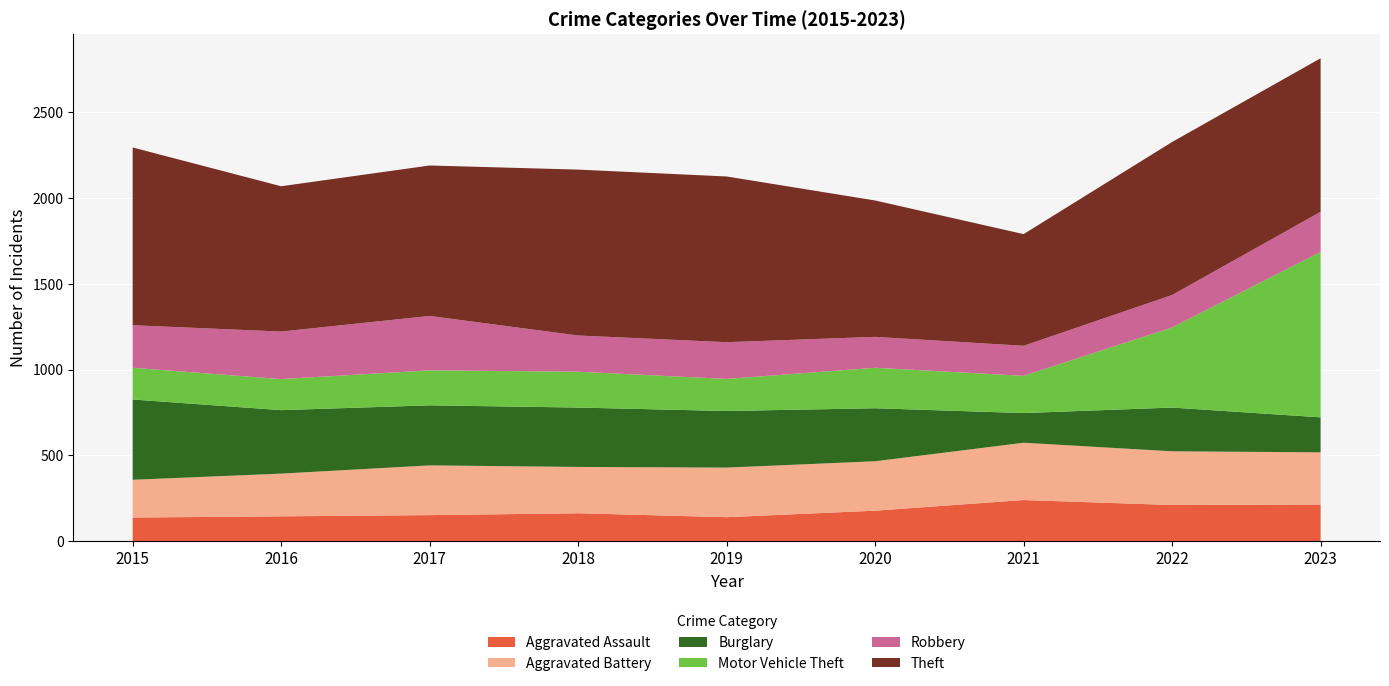

Reading left to right, extract all data points from this chart.

Aggravated Assault: 2015=138	2016=145	2017=152	2018=163	2019=140	2020=178	2021=240	2022=211	2023=214
Aggravated Battery: 2015=220	2016=249	2017=290	2018=270	2019=289	2020=288	2021=334	2022=313	2023=304
Burglary: 2015=468	2016=370	2017=350	2018=346	2019=330	2020=309	2021=173	2022=255	2023=204
Motor Vehicle Theft: 2015=185	2016=181	2017=204	2018=209	2019=187	2020=236	2021=217	2022=467	2023=964
Robbery: 2015=248	2016=277	2017=317	2018=211	2019=214	2020=180	2021=175	2022=189	2023=234
Theft: 2015=1036	2016=847	2017=877	2018=967	2019=966	2020=795	2021=651	2022=892	2023=895